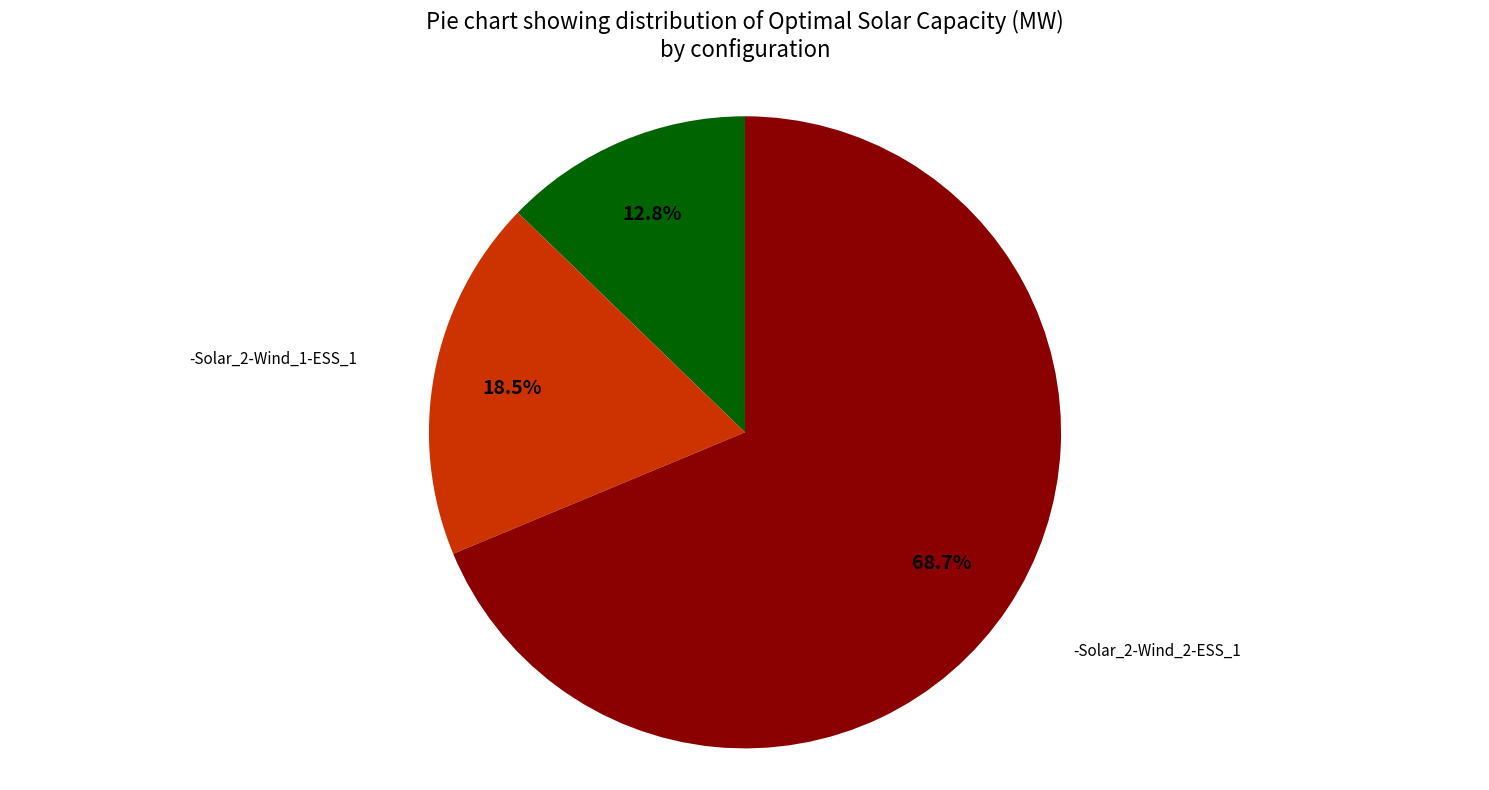

Is there a majority slice in this chart?

Yes